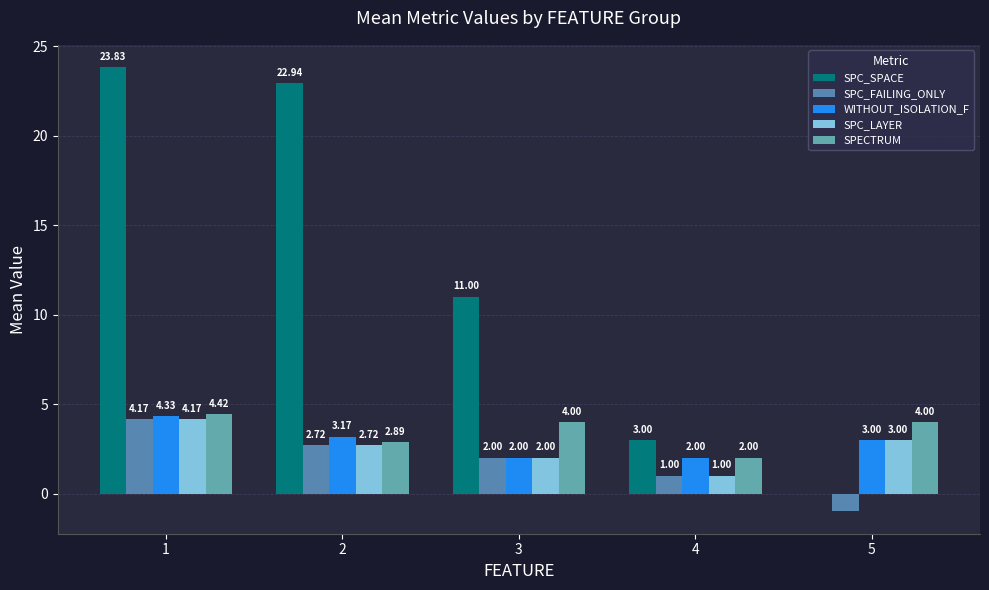

What is the total value across all series at 5?

9.0